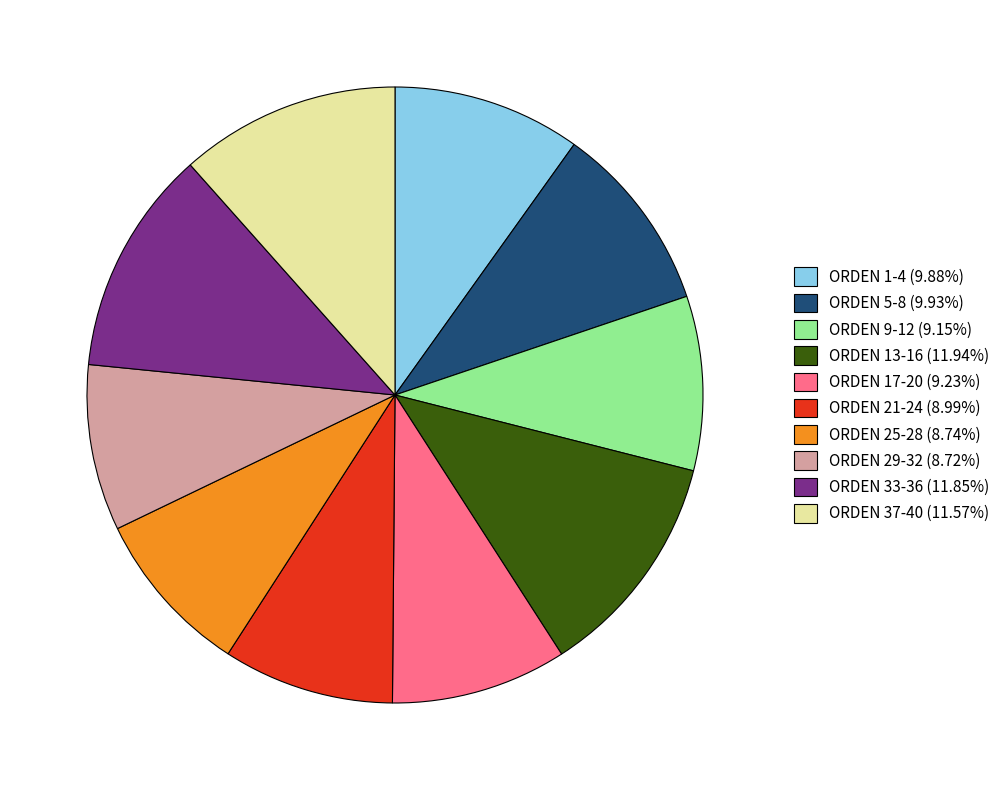

Count the number of slices in the pie.

10